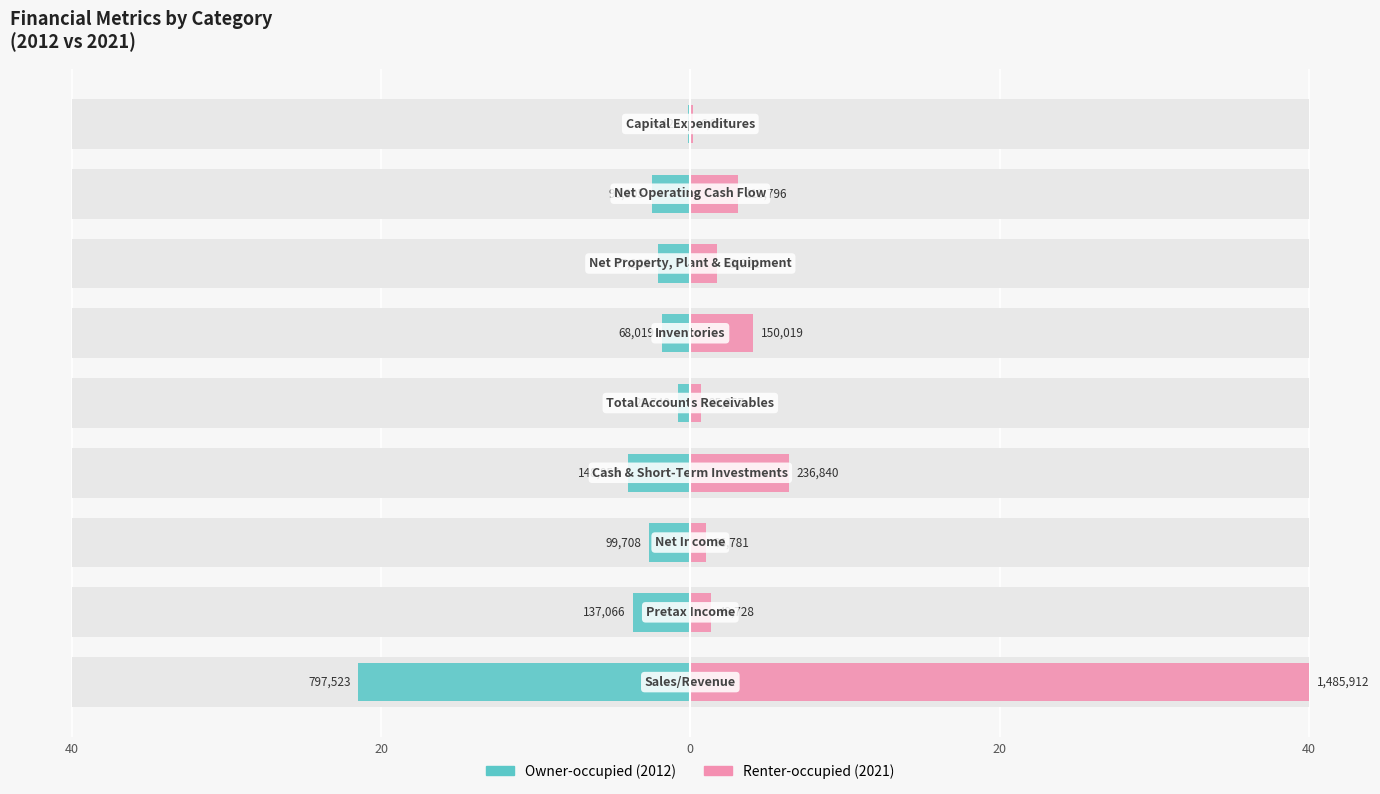

List the series in order of their overall mean, lowest first.

Owner-occupied (2012), Renter-occupied (2021)